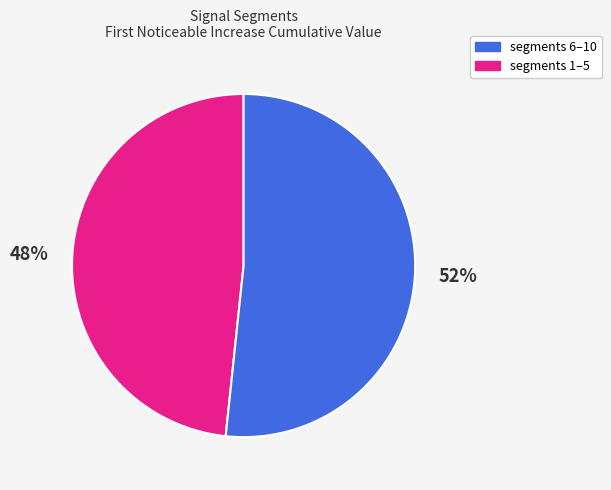

Does any single category account for the majority?

Yes